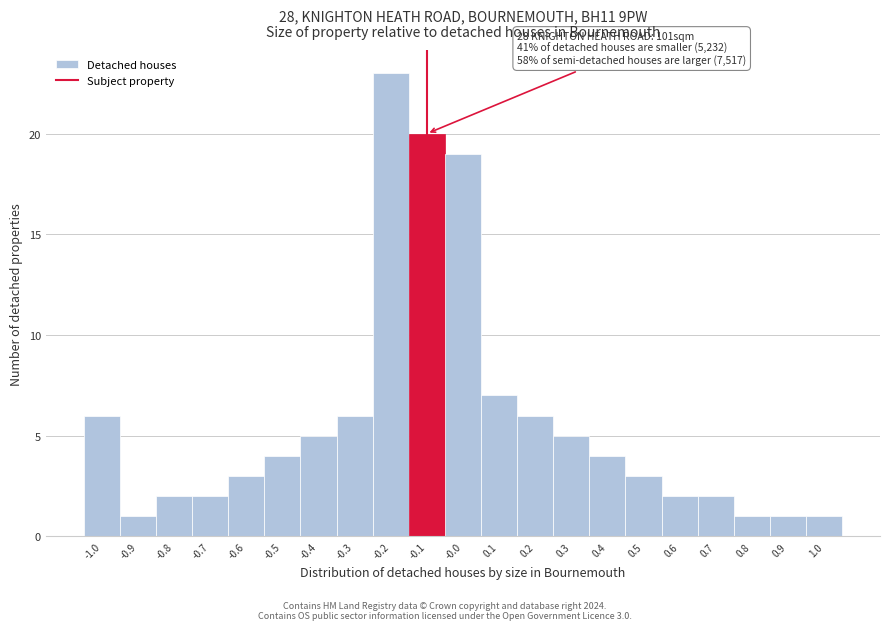

Which range on the x-axis has the tallest bar?

-0.25 to -0.15